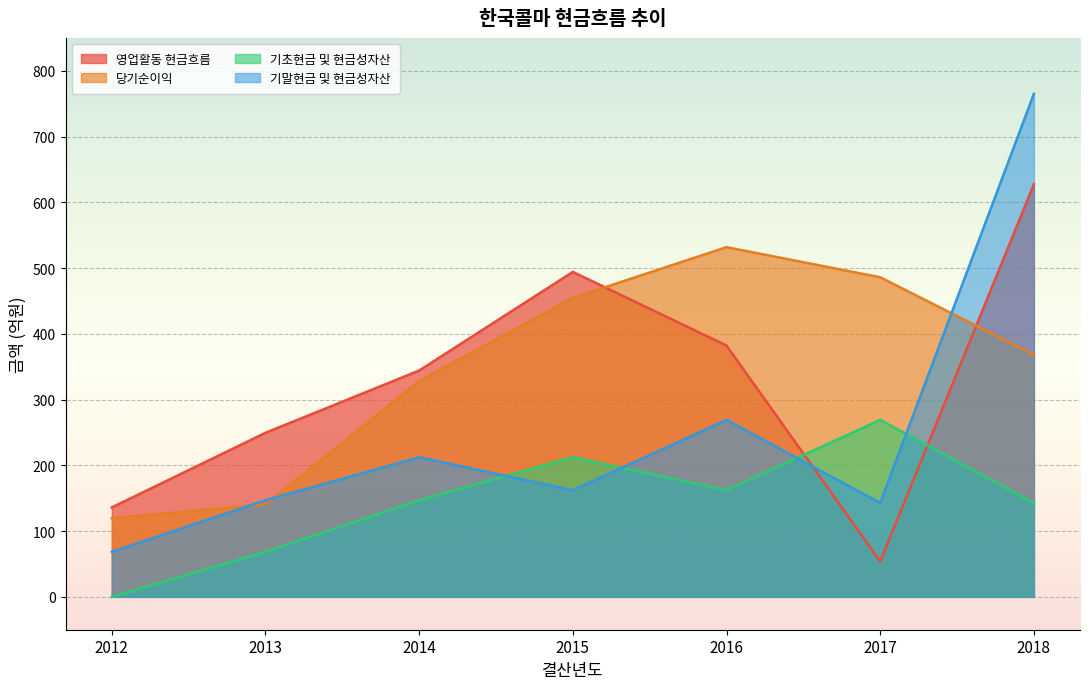

Is the value of 기말현금 및 현금성자산 at 2015 greater than the value of 영업활동 현금흐름 at 2016?

No